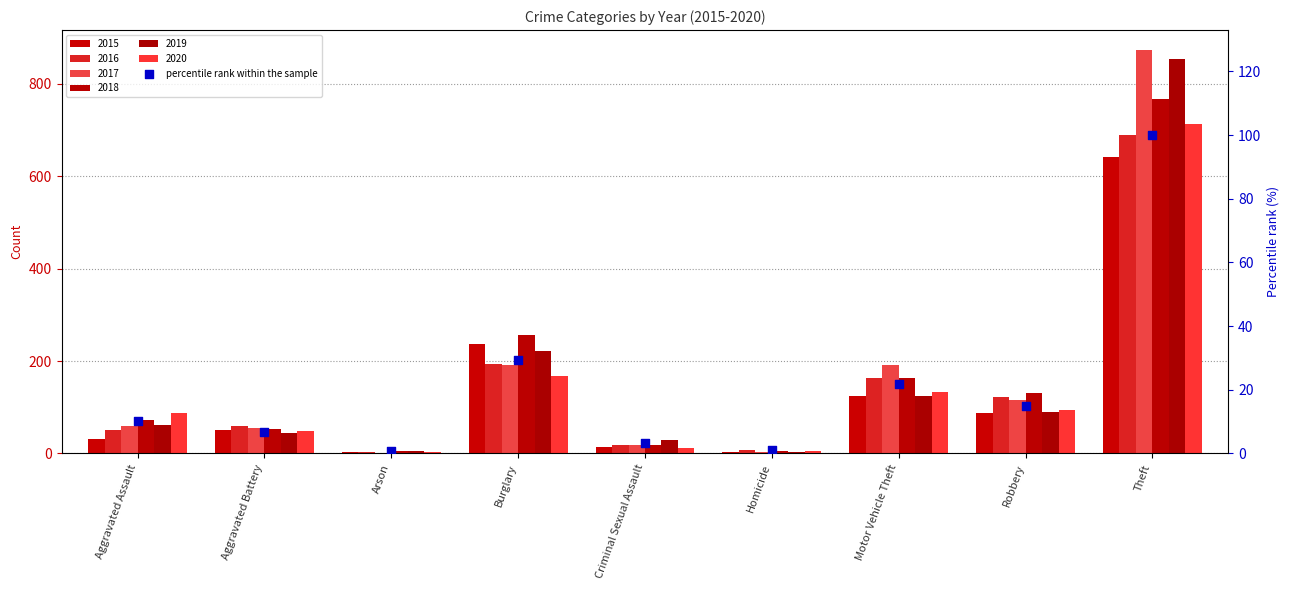

Approximately how many times larger is the value at Arson compared to Criminal Sexual Assault?

0.2